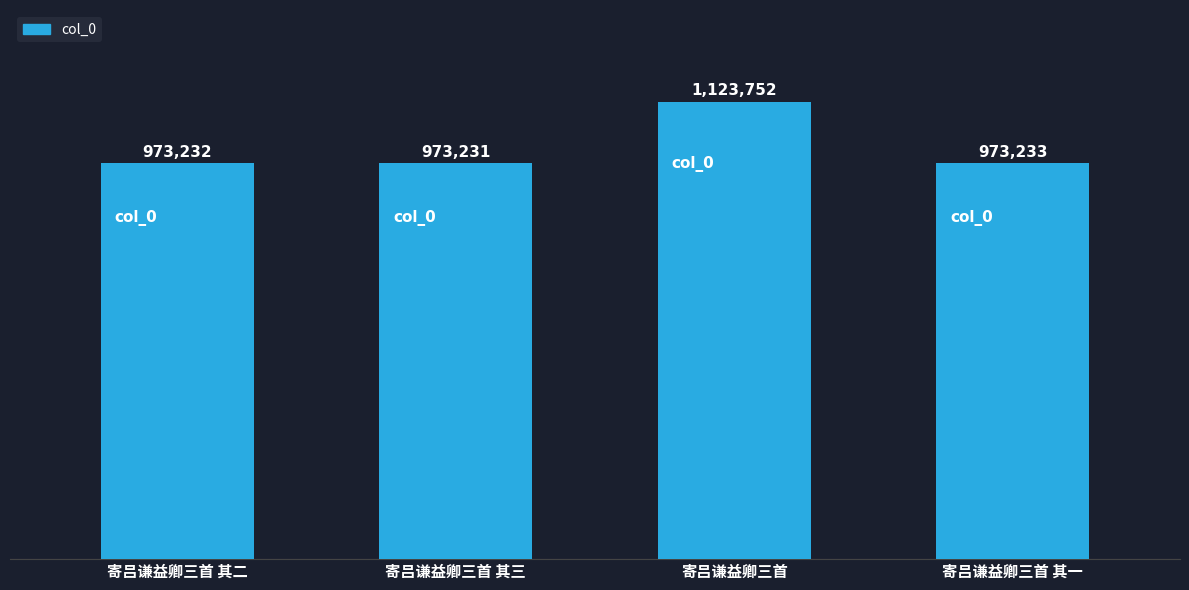

Which label corresponds to the largest value in the chart?

寄吕谦益卿三首